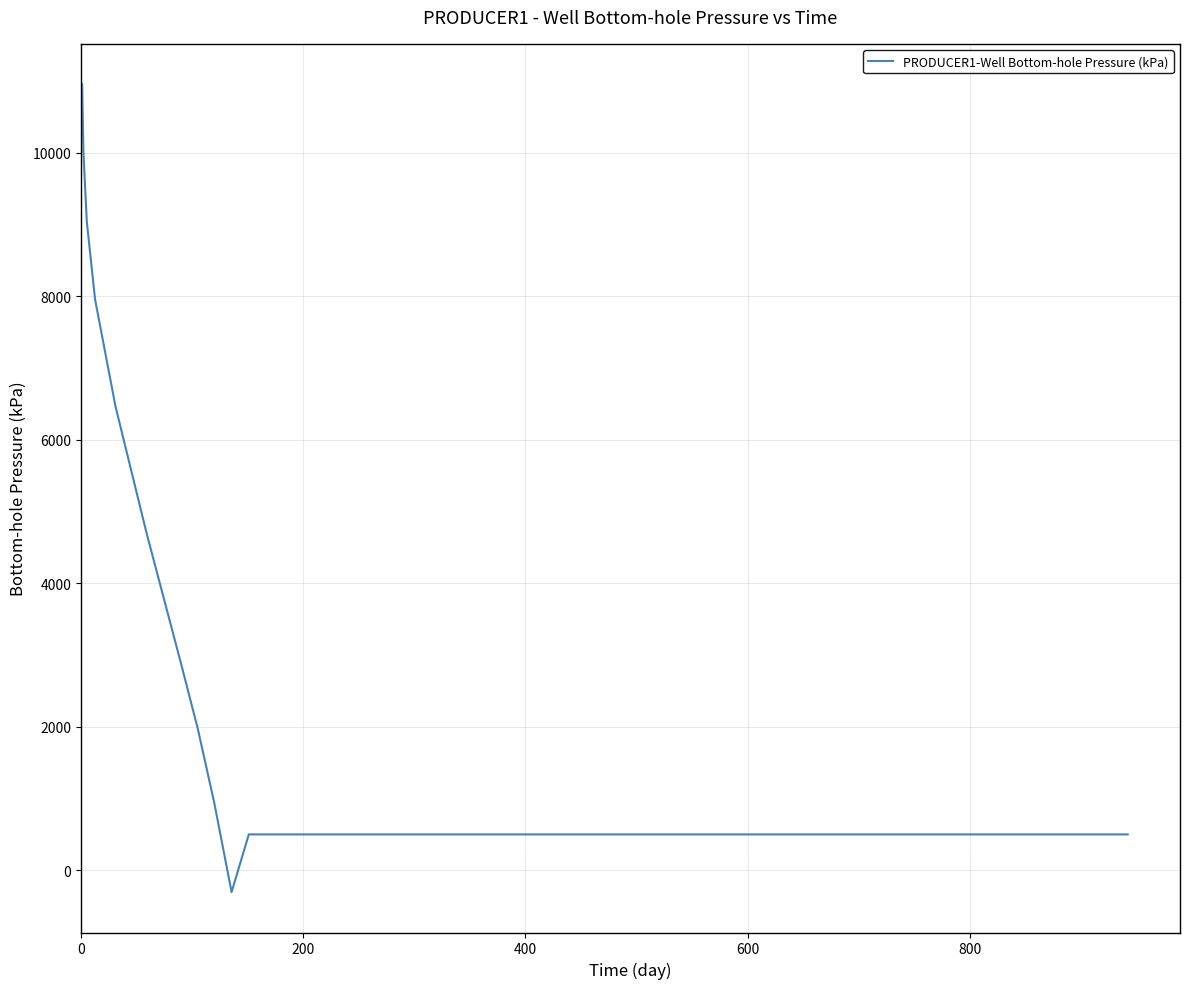

What is the greatest value displayed?

10953.5